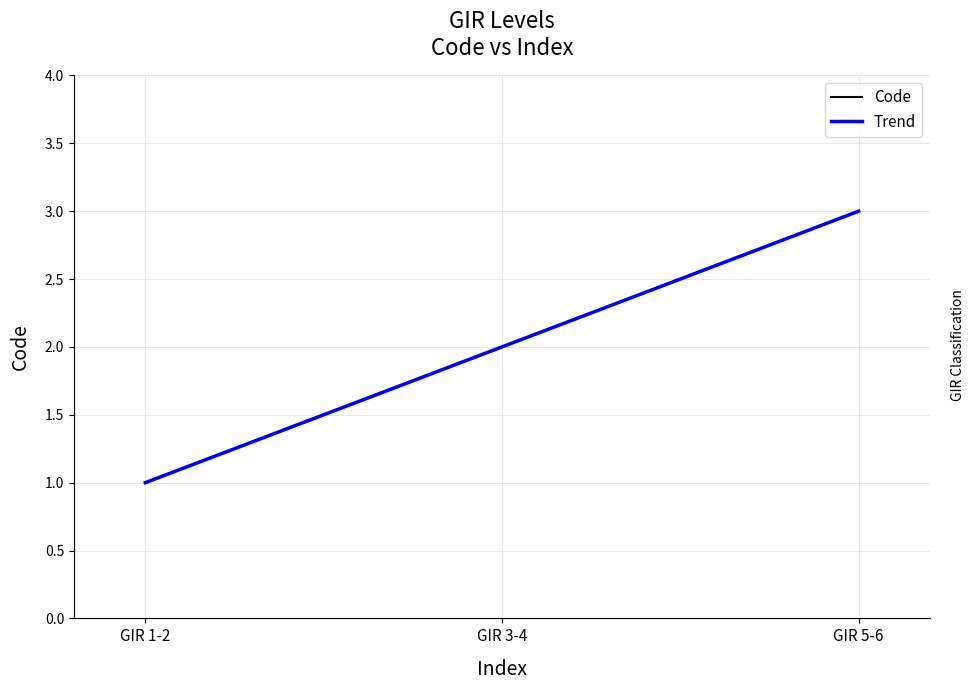

The Trend series shows 2.0 at GIR 3-4. True or false?

True